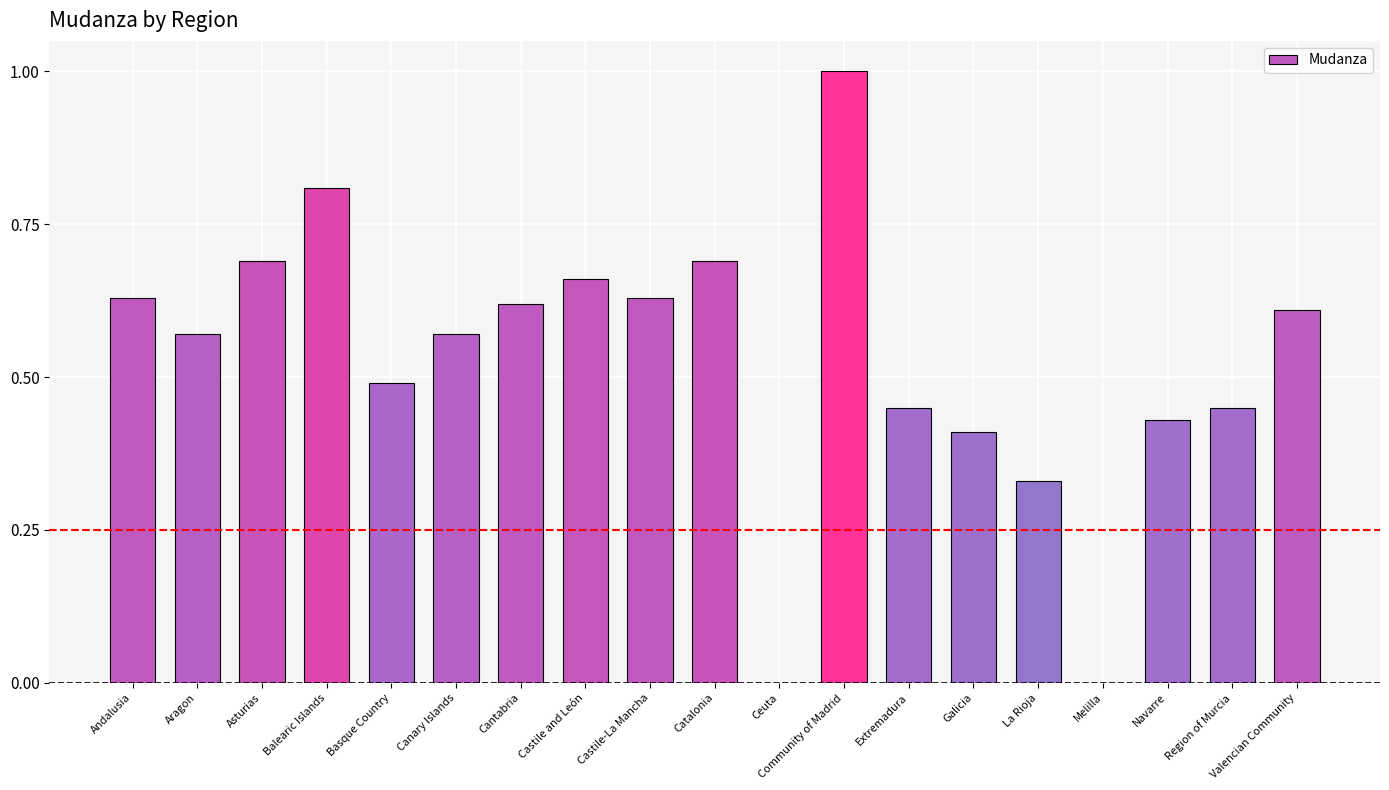

The chart shows a value of 0.7 at Catalonia. True or false?

True